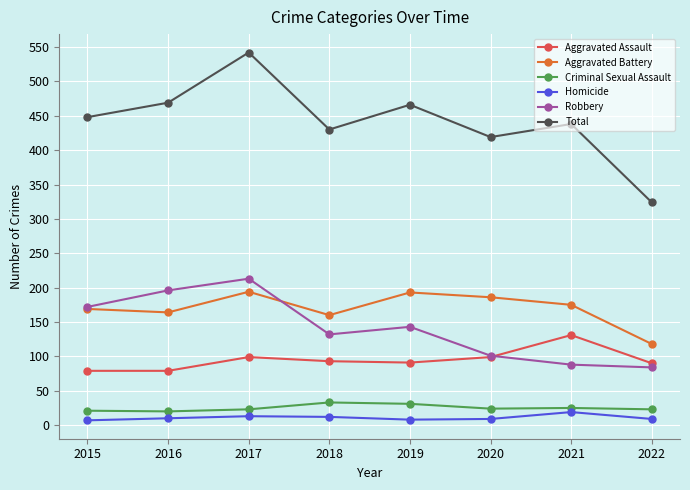

What is the difference between the second highest and second lowest values in the Total series?

50